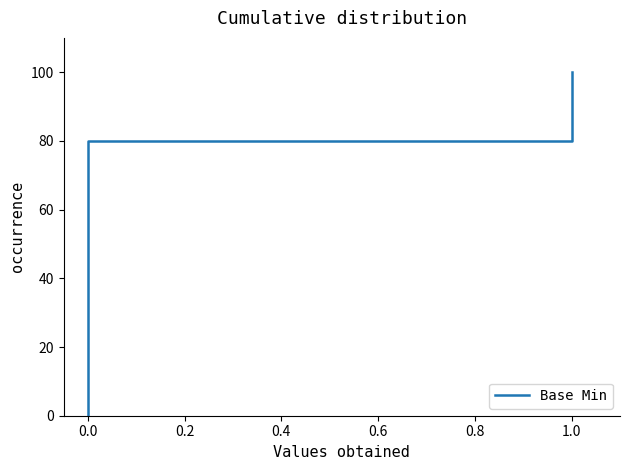

What is the average value?

50